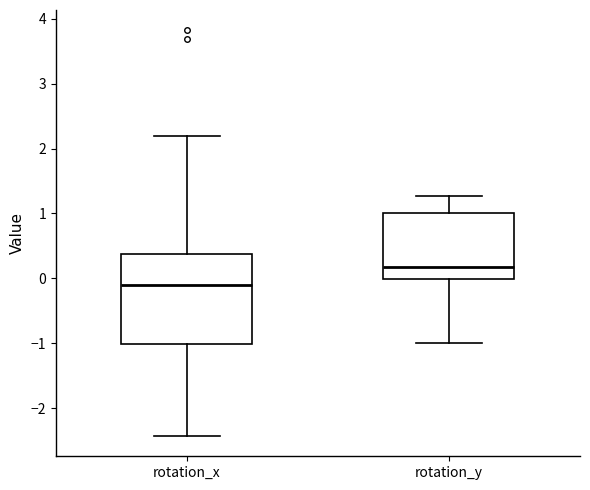

Comparing the boxes themselves (not the whiskers), which one is the tallest?

rotation_x